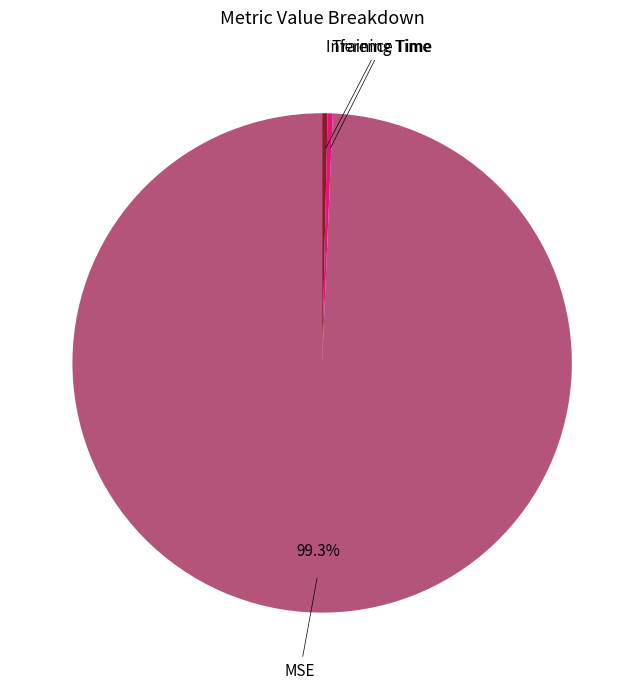

Does MSE account for over 50% of the chart?

Yes